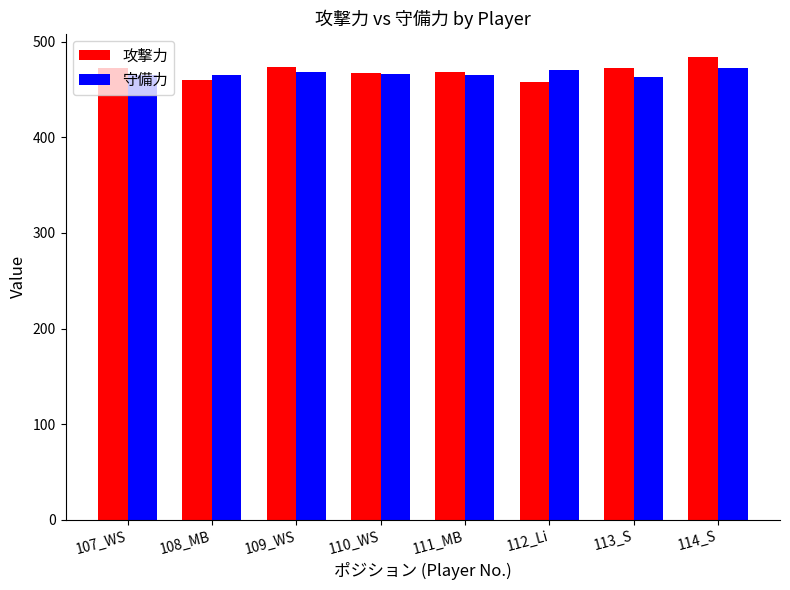

What is the total value across all series at 107_WS?

937